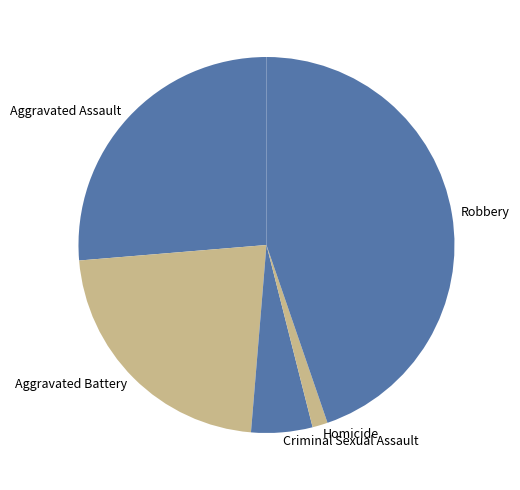

Which slice is the largest?

Robbery